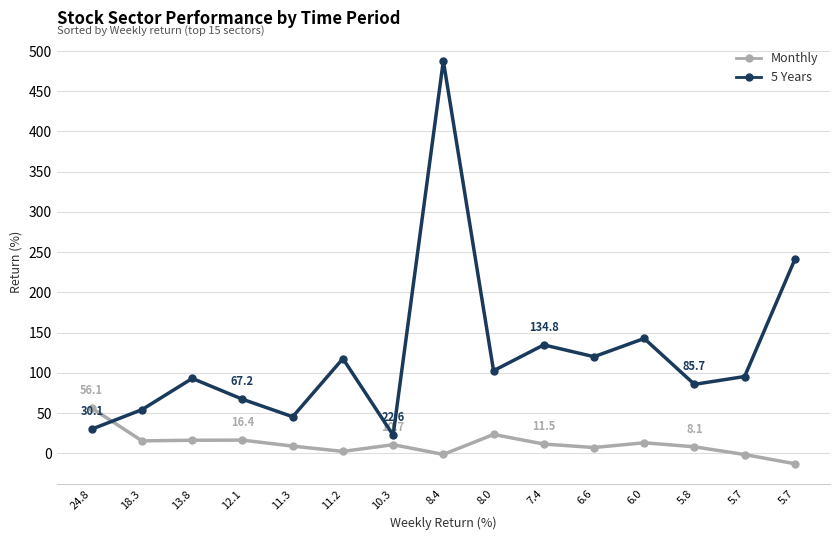

What are all the series names shown in the legend?

Monthly, 5 Years